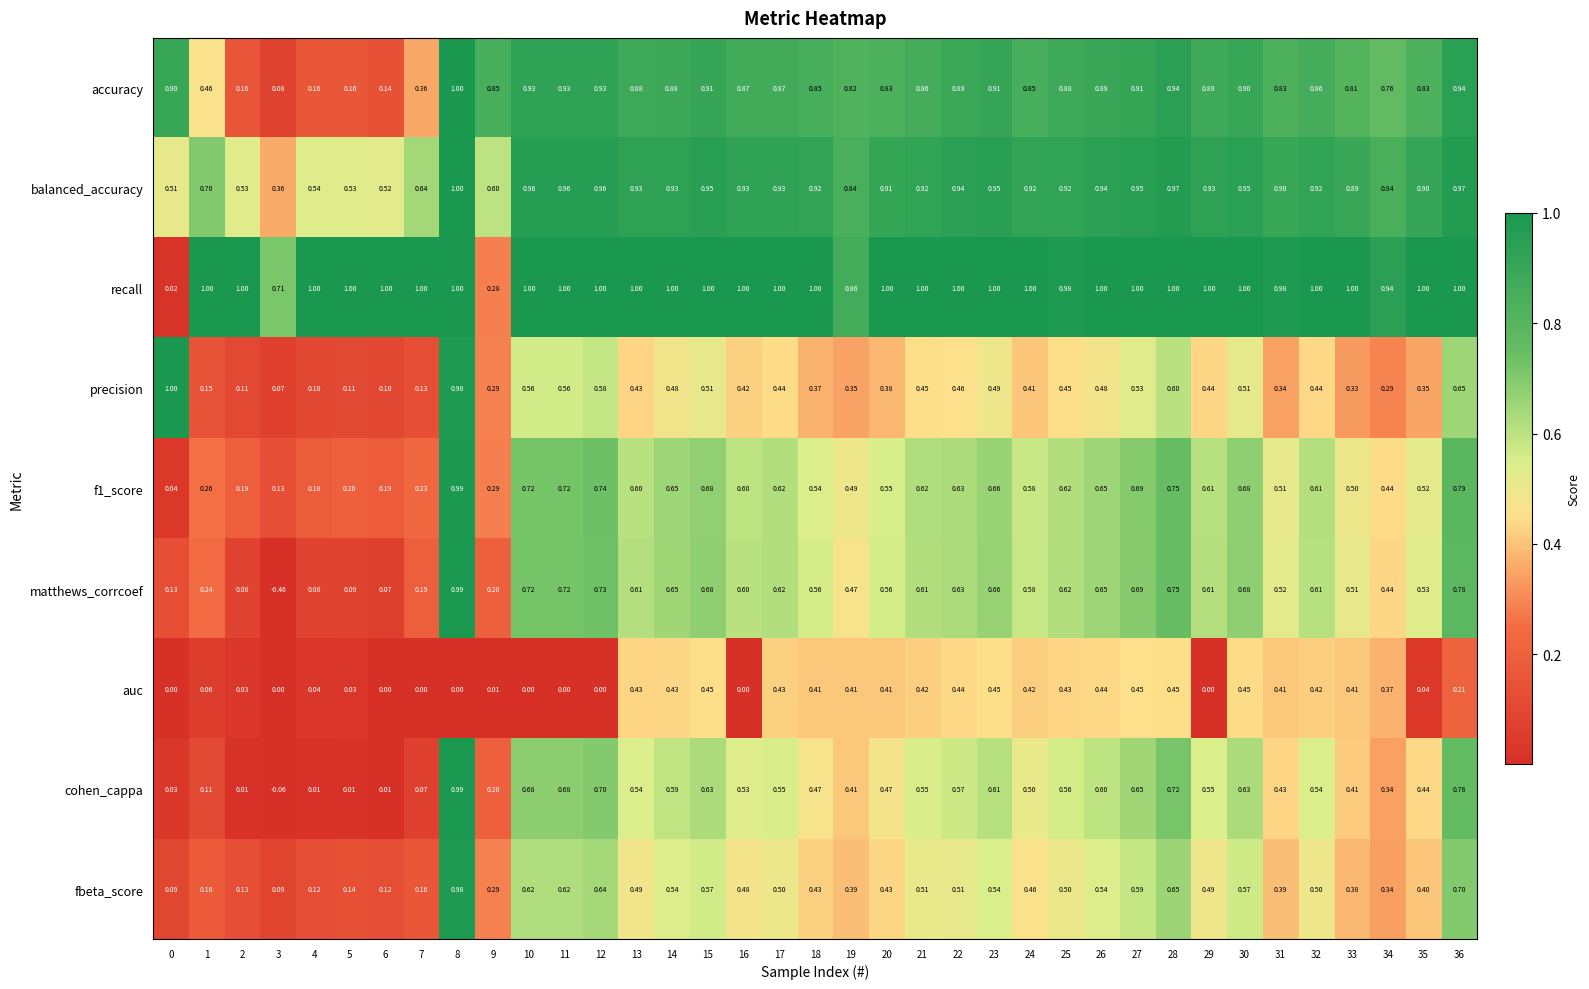

Which label corresponds to the smallest value in the chart?

3